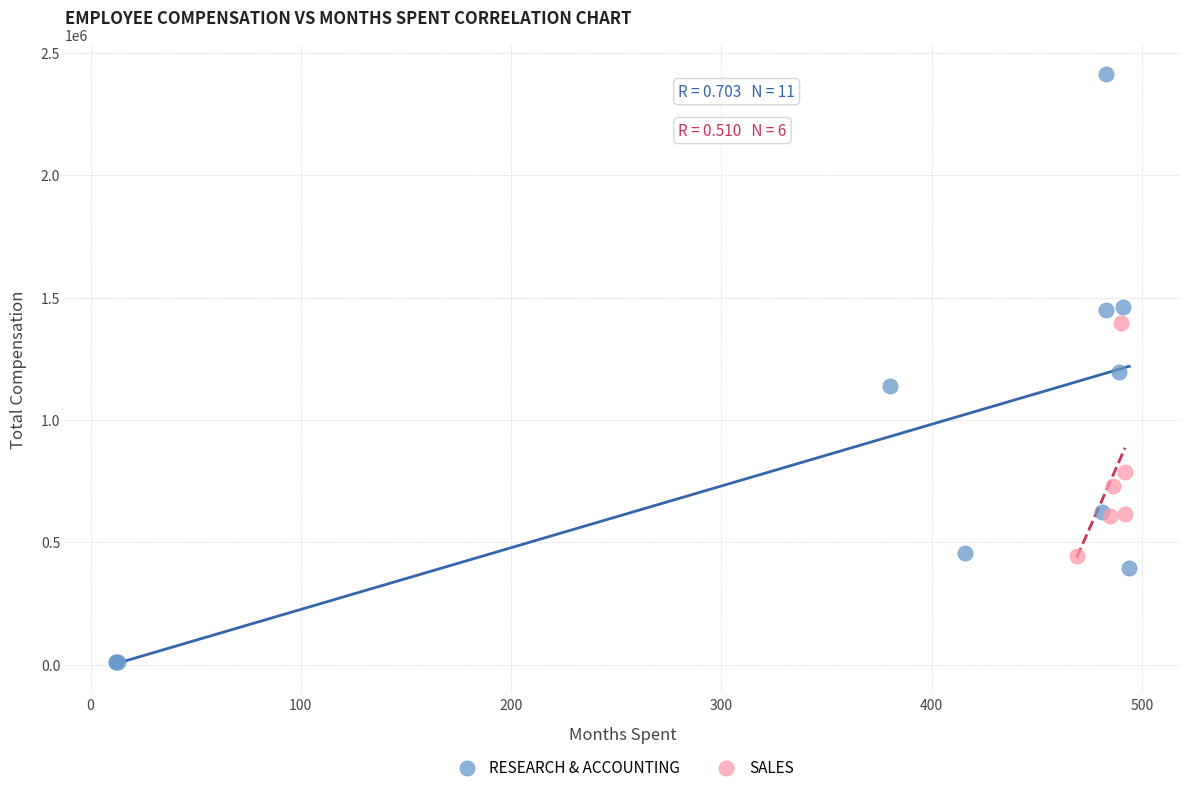

Which series has the widest spread of Y values?

RESEARCH & ACCOUNTING